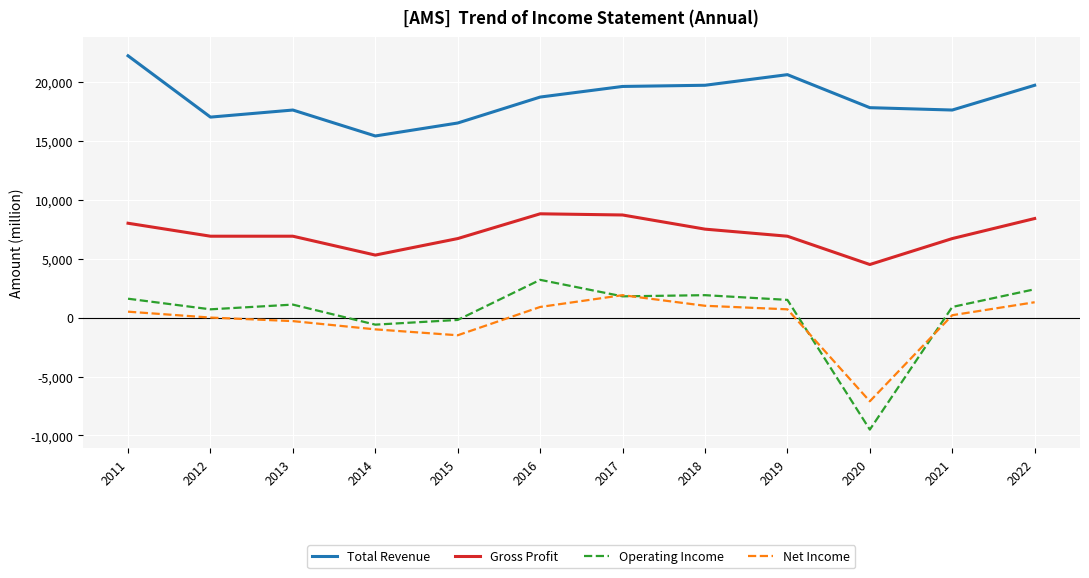

Does the chart have visible grid lines?

Yes